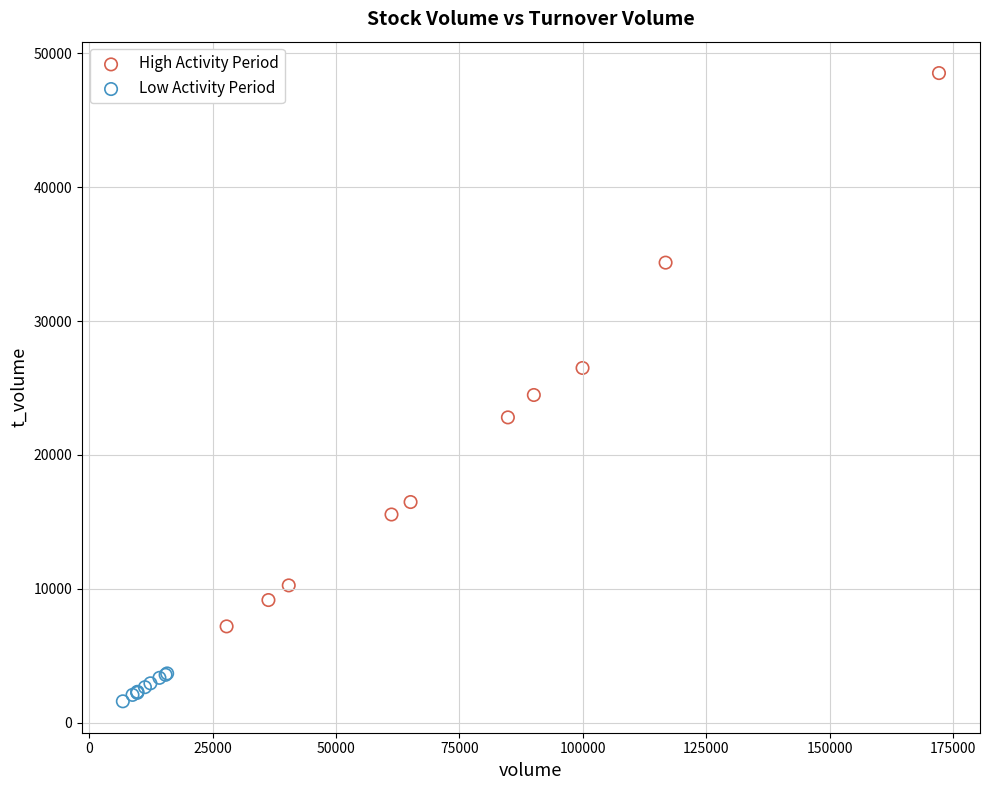

Which series contains the highest Y value?

High Activity Period